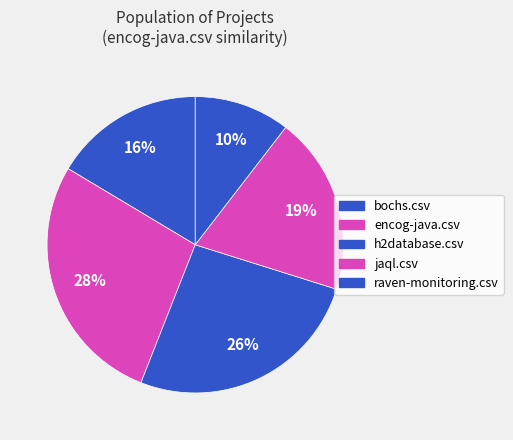

Which category has the biggest portion of the pie?

encog-java.csv